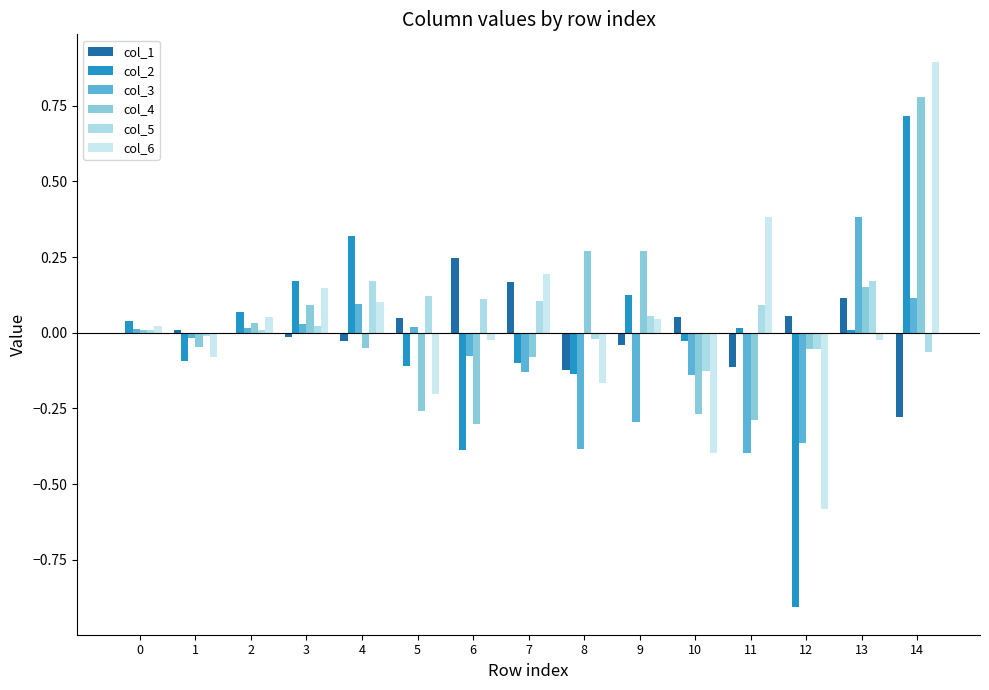

Is the value of col_3 at 4 greater than the value of col_5 at 6?

No